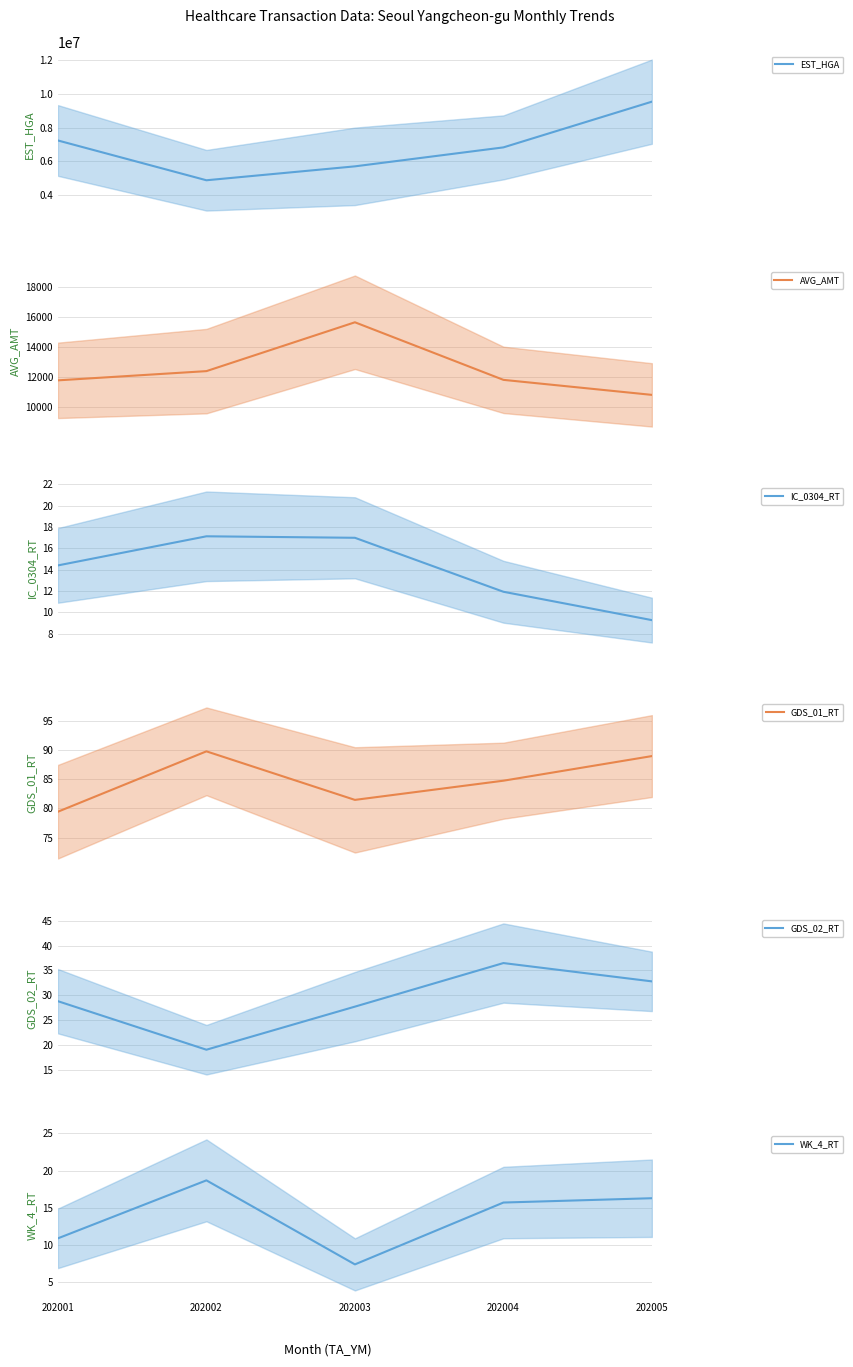

Reading right to left, list all the values displayed in this chart.

EST_HGA: 9545328.0	6830186.0	5704444.0	4878016.0	7240580.0
AVG_AMT: 10825.0	11821.0	15638.0	12400.0	11788.0
IC_0304_RT: 9.3	11.9	17.0	17.1	14.4
GDS_01_RT: 89.0	84.7	81.5	89.8	79.4
GDS_02_RT: 32.8	36.5	27.7	19.0	28.8
WK_4_RT: 16.3	15.7	7.4	18.7	10.9